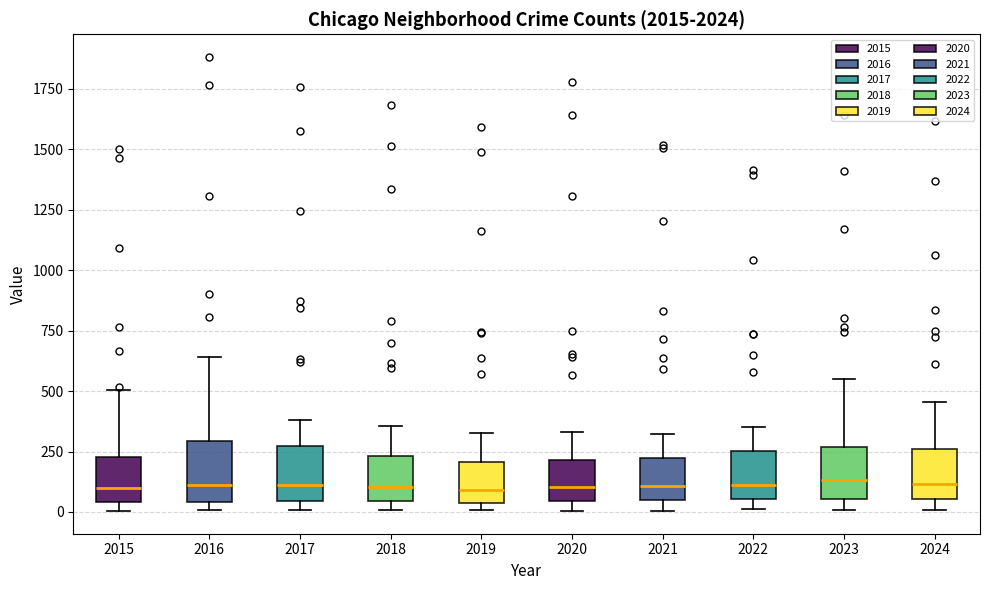

Where does the upper whisker of the box at x = 2021 end on the y-axis? The values are not printed on the chart, so give them approximately, as read against the axis.

300